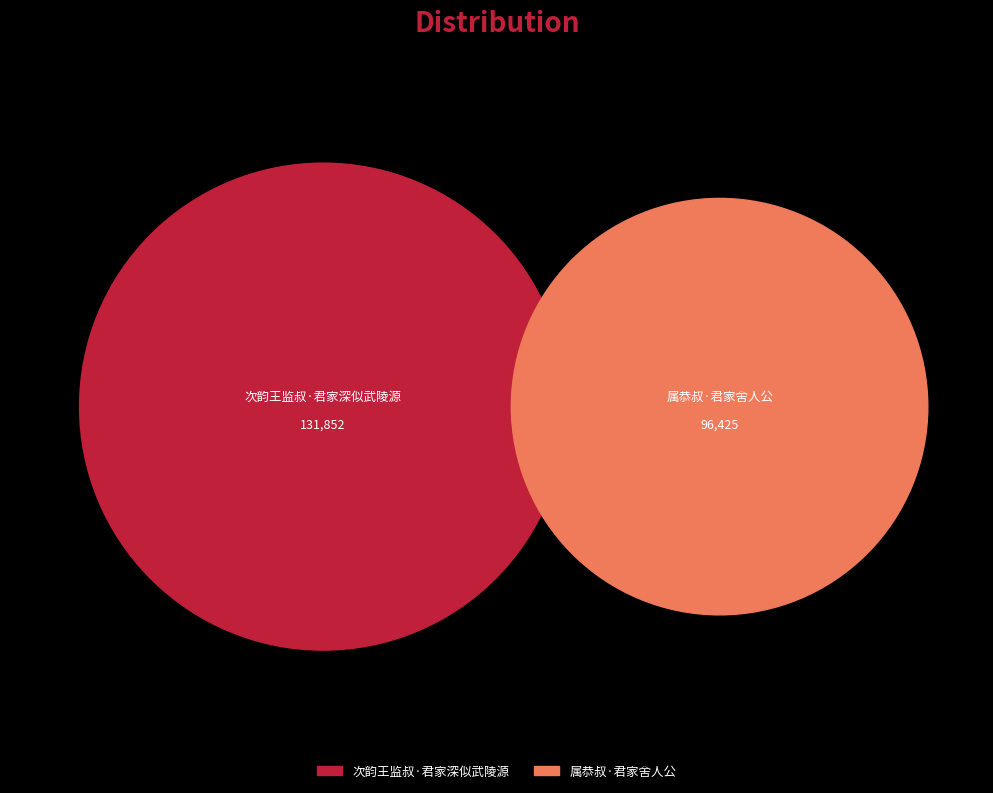

What portion of the pie excludes 次韵王监叔·君家深似武陵源?

42.2%